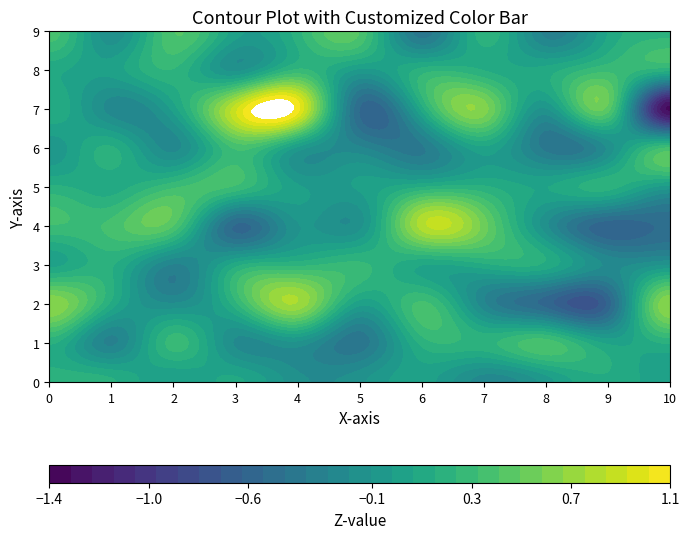

How many data points in 4 are above 0?

5